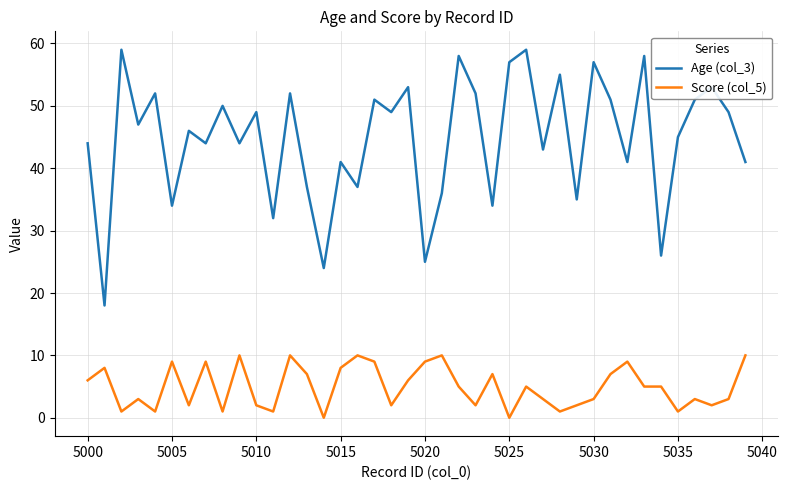

True or false: Age (col_3) and Score (col_5) cross at least once.

False